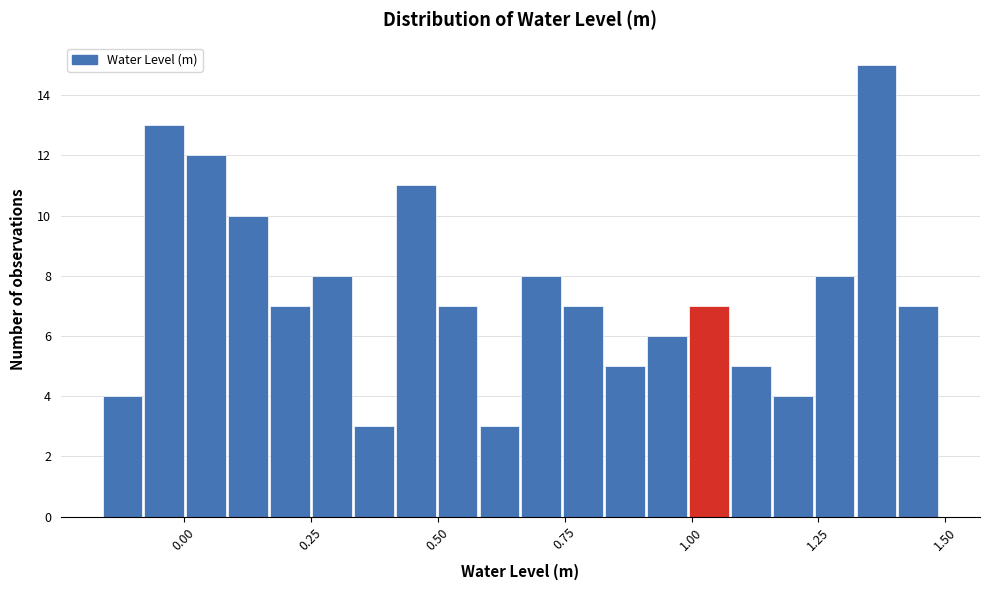

Around what value on the x-axis is the tallest bar? Give the approximate position of its centre, as read against the axis.

1.35